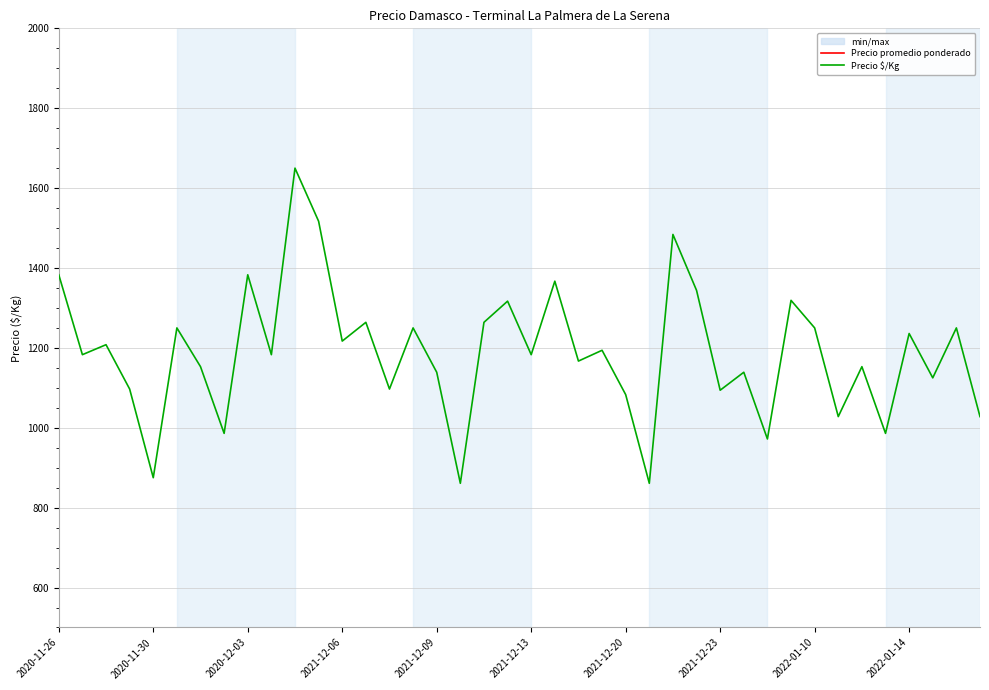

True or false: Precio $/Kg and Precio promedio ponderado intersect in this chart.

False